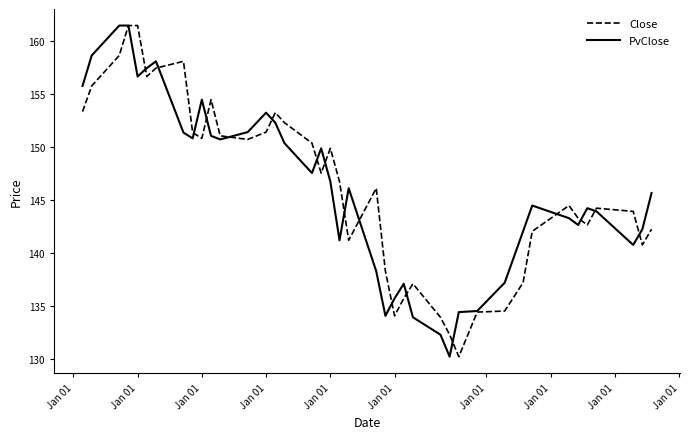

How many categories are shown in the chart?

40